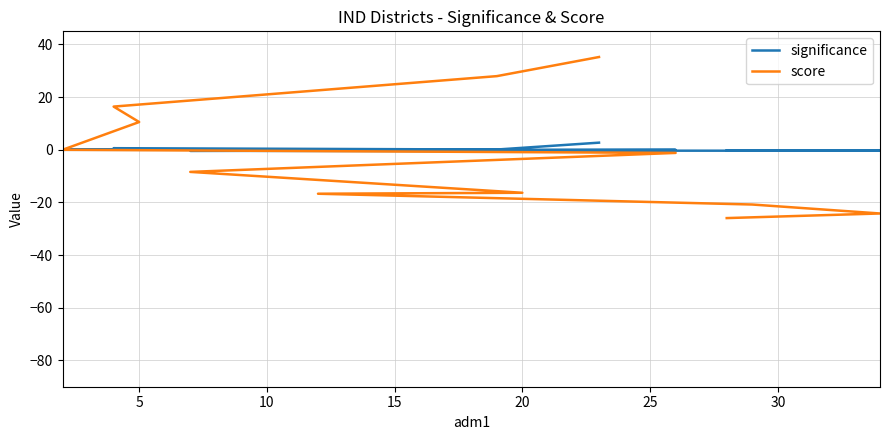

What is the difference between the second highest and minimum values in the significance series?

1.1